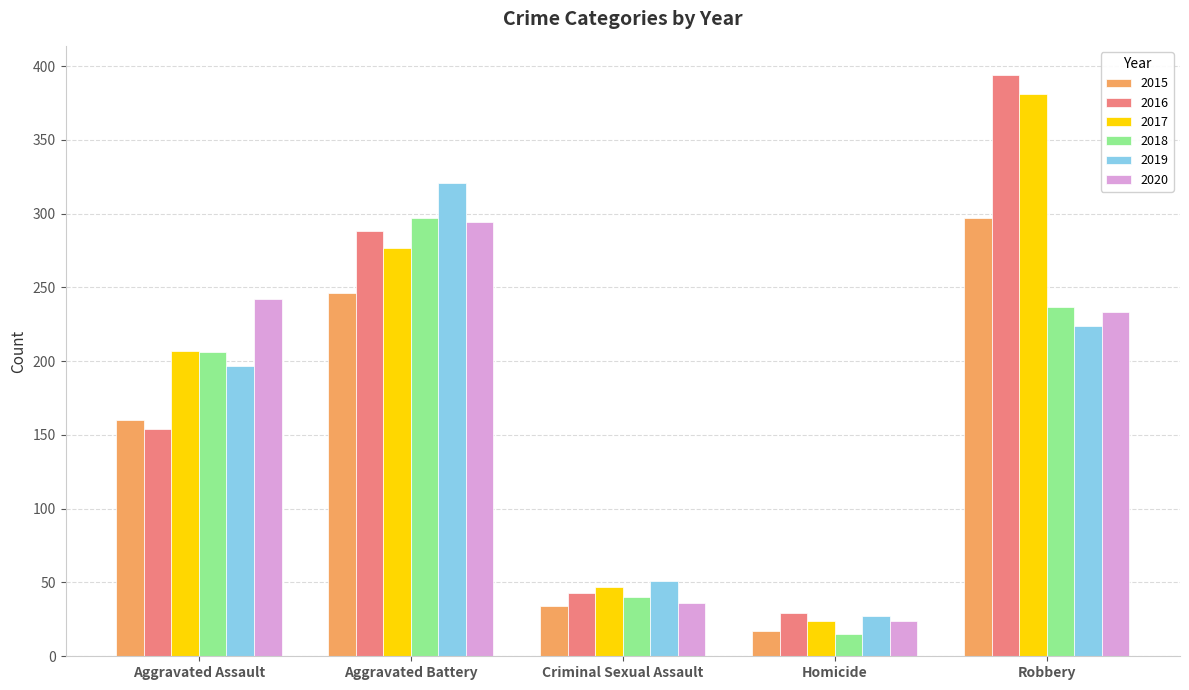

Reading right to left, extract all data points from this chart.

2015: 297	17	34	246	160
2016: 394	29	43	288	154
2017: 381	24	47	277	207
2018: 237	15	40	297	206
2019: 224	27	51	321	197
2020: 233	24	36	294	242